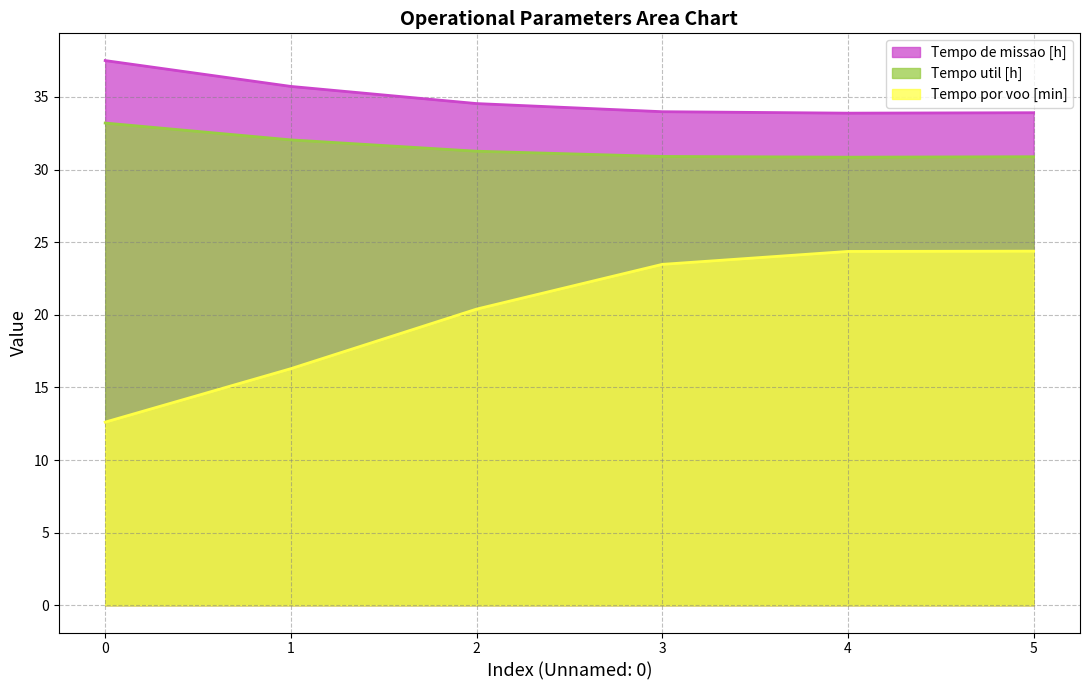

What is the highest value of the Capacidade operacional [ha/h] series?

37.5